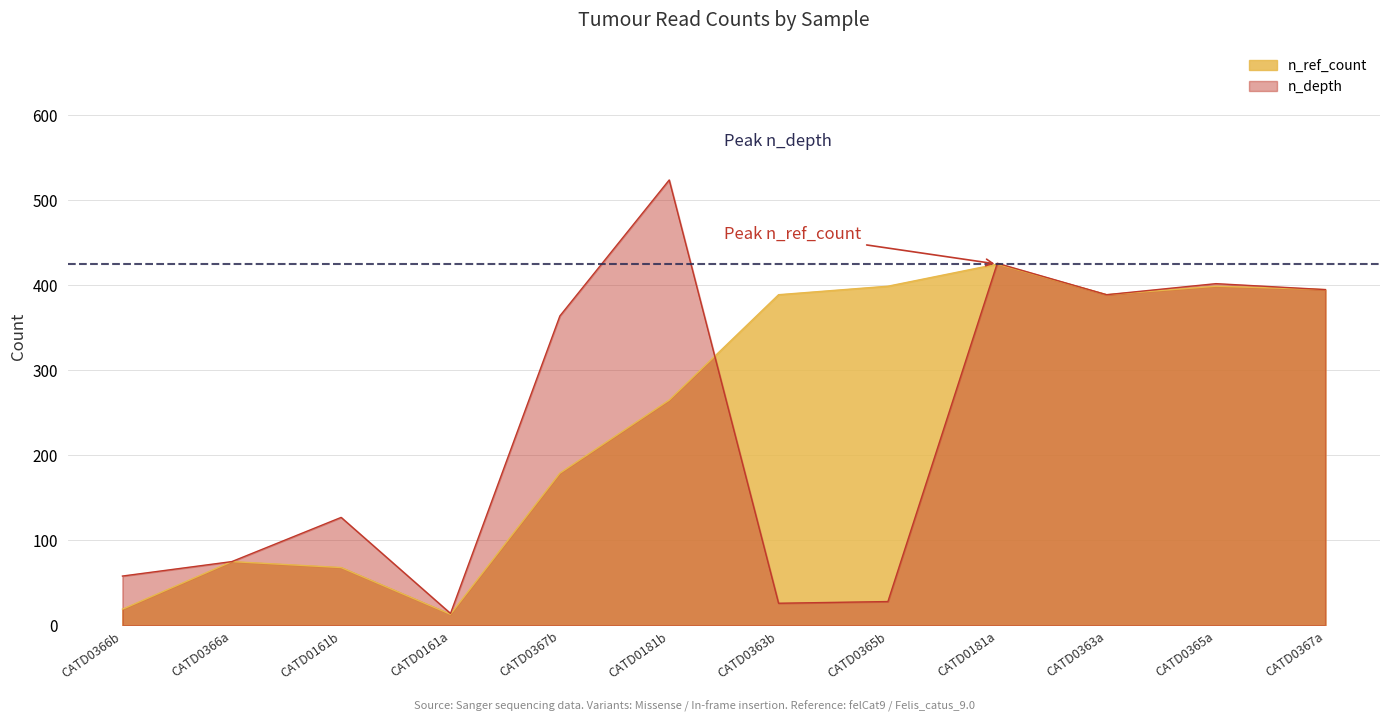

Rank the series at CATD0366a from lowest to highest value.

n_ref_count, n_depth